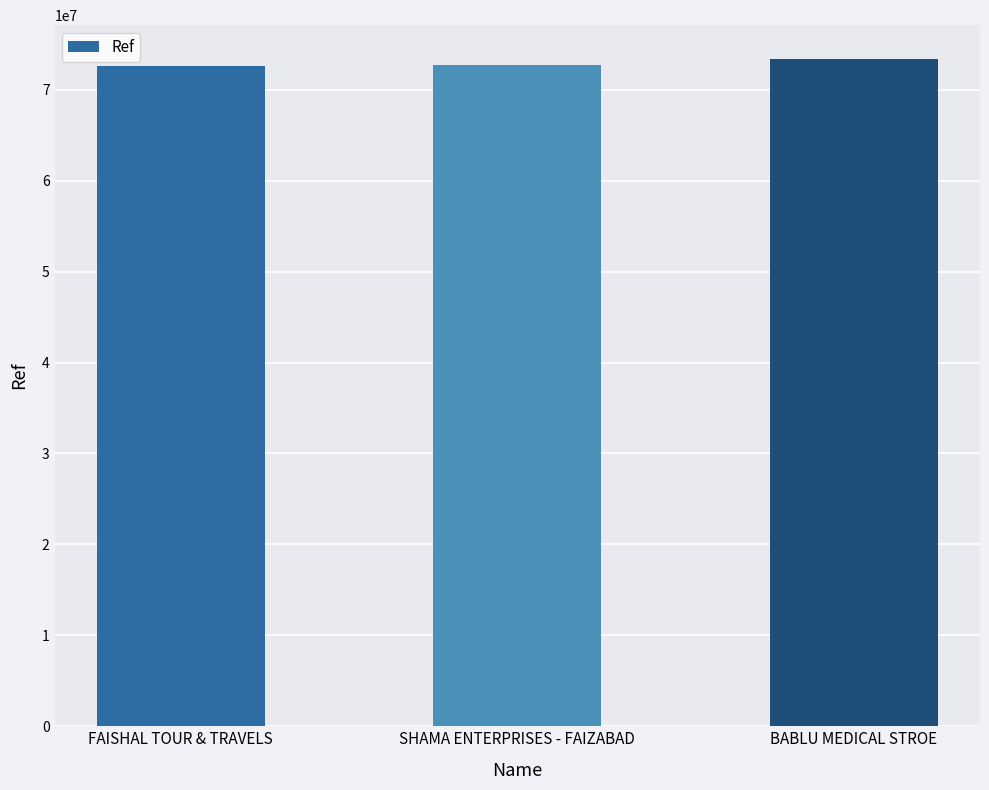

How many series are shown in this chart?

1